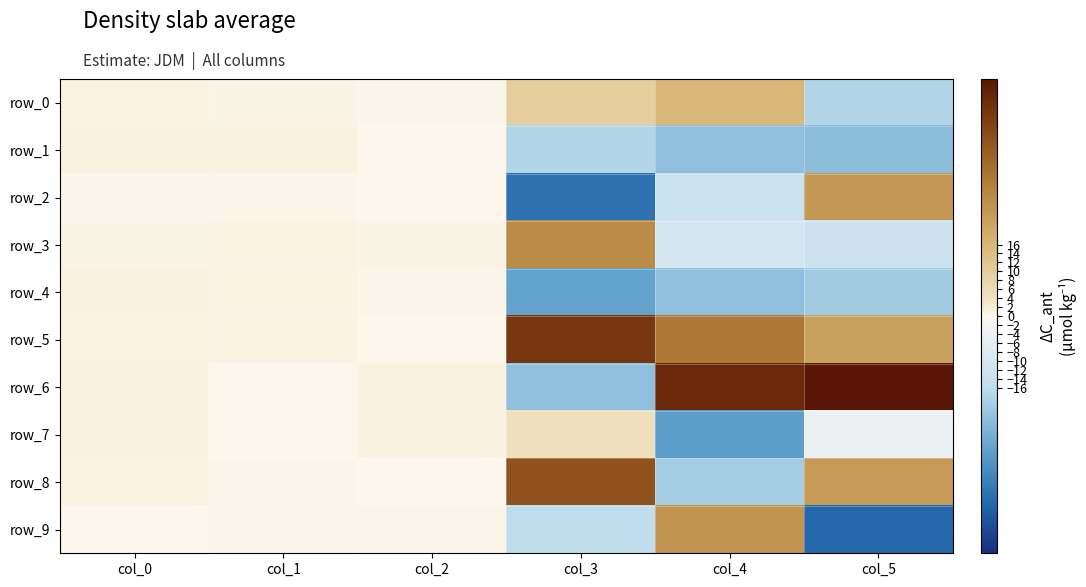

At which category is the sum across all series the highest?

col_0